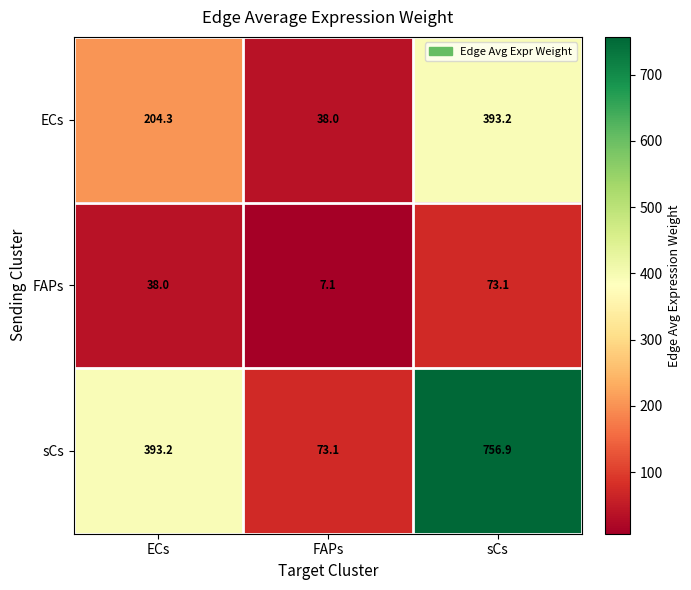

Which series has the largest range (max minus min)?

sCs